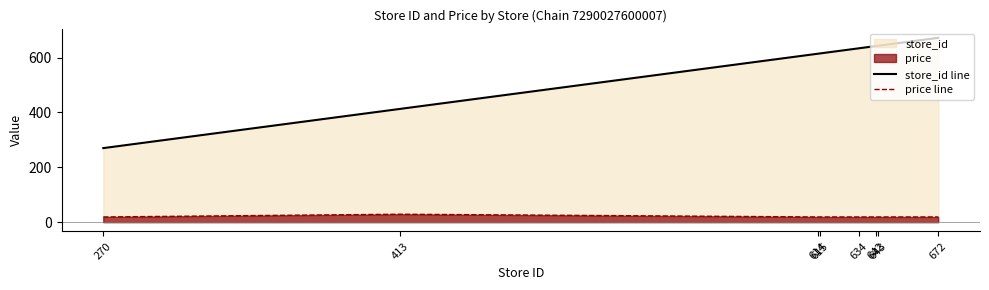

What is the maximum value for store_id line?

672